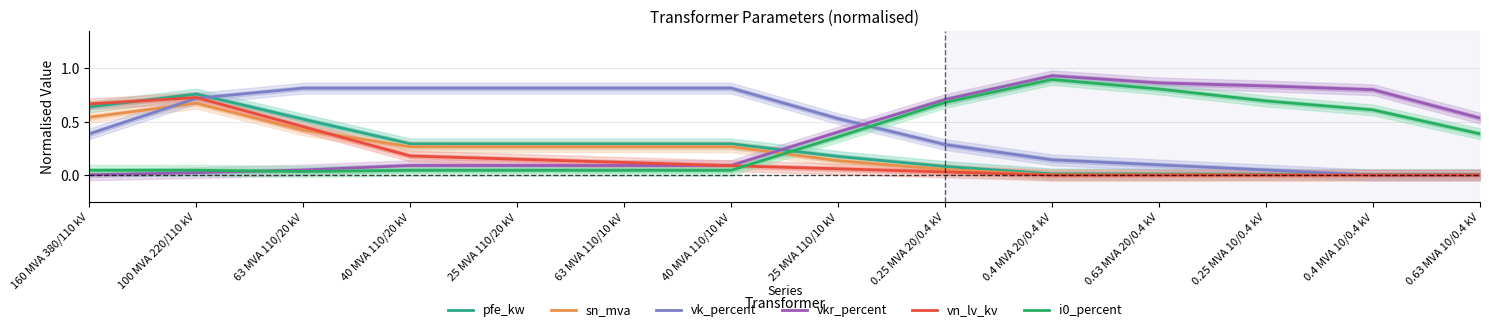

Does the chart display data point markers on the line(s)?

No